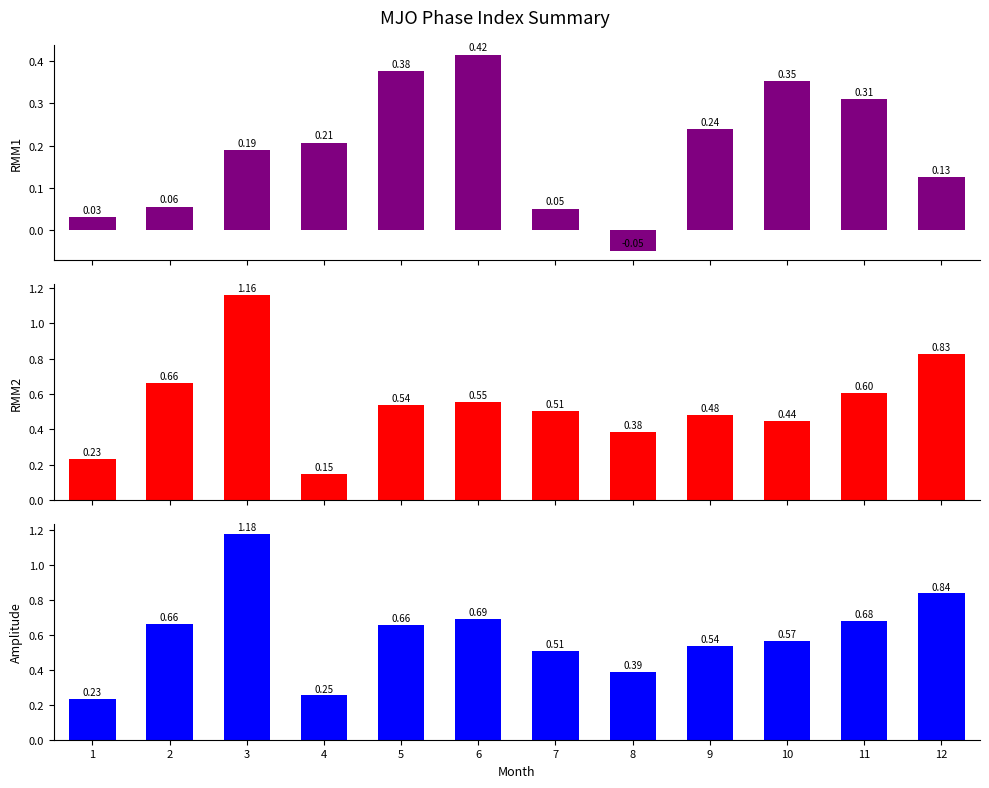

At which category is the sum across all series the highest?

3